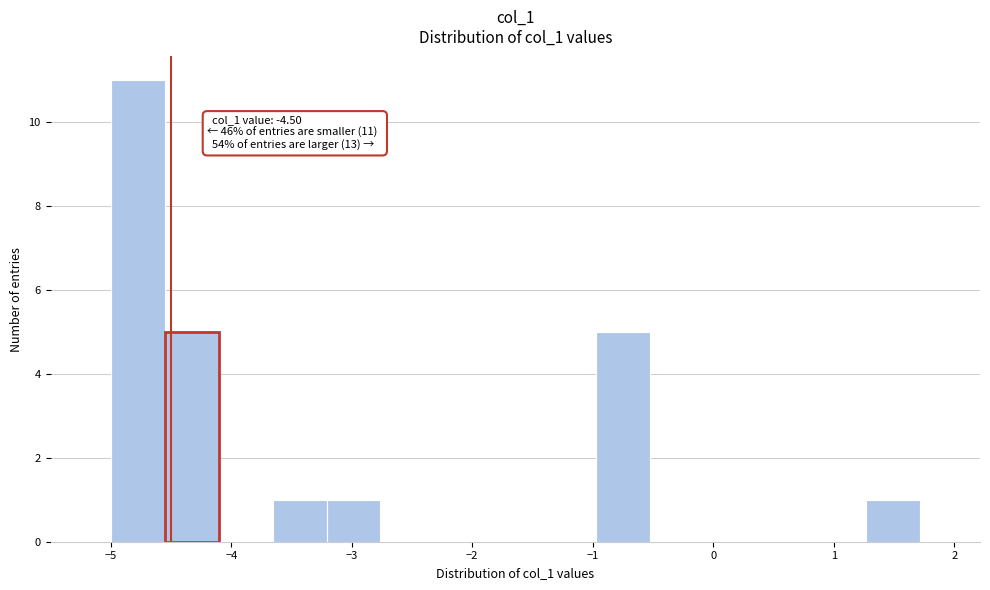

Which range on the x-axis has the tallest bar?

-5.0 to -4.6